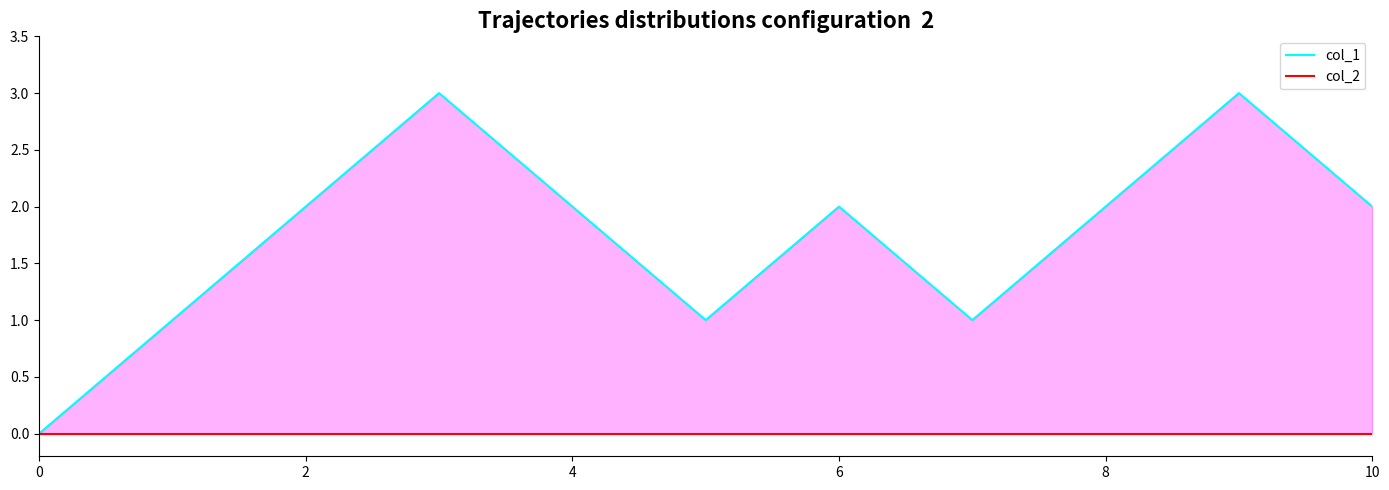

Which series has the widest spread of values?

col_1